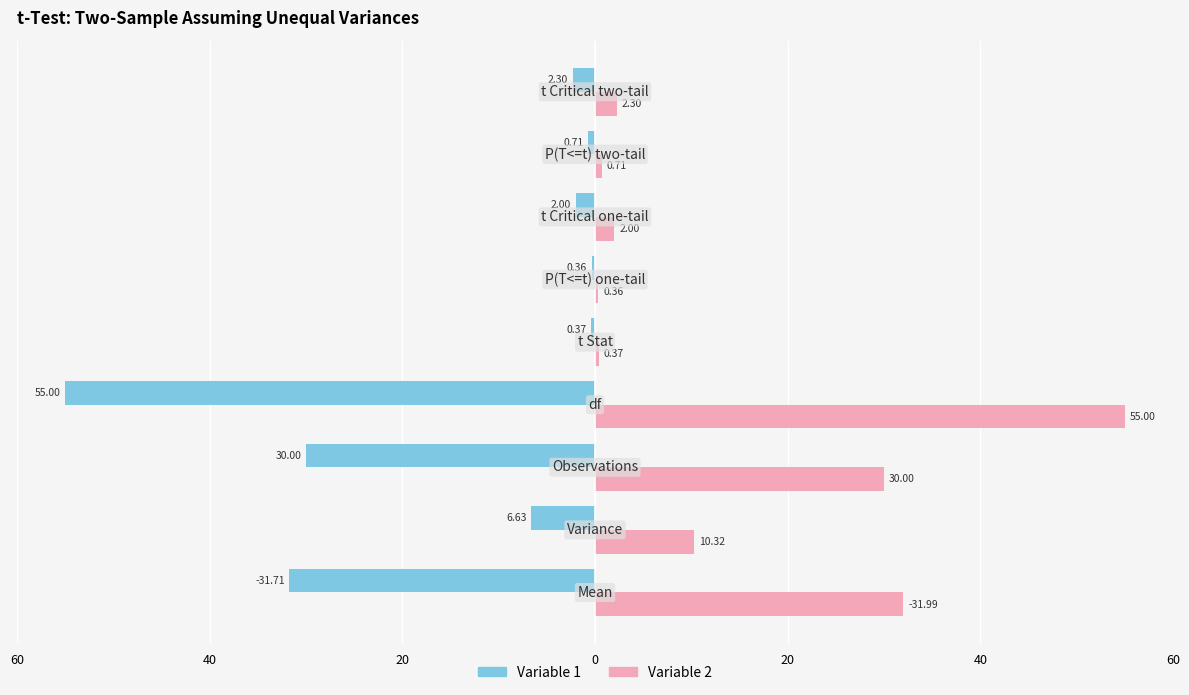

What are all the series names shown in the legend?

Variable 1, Variable 2